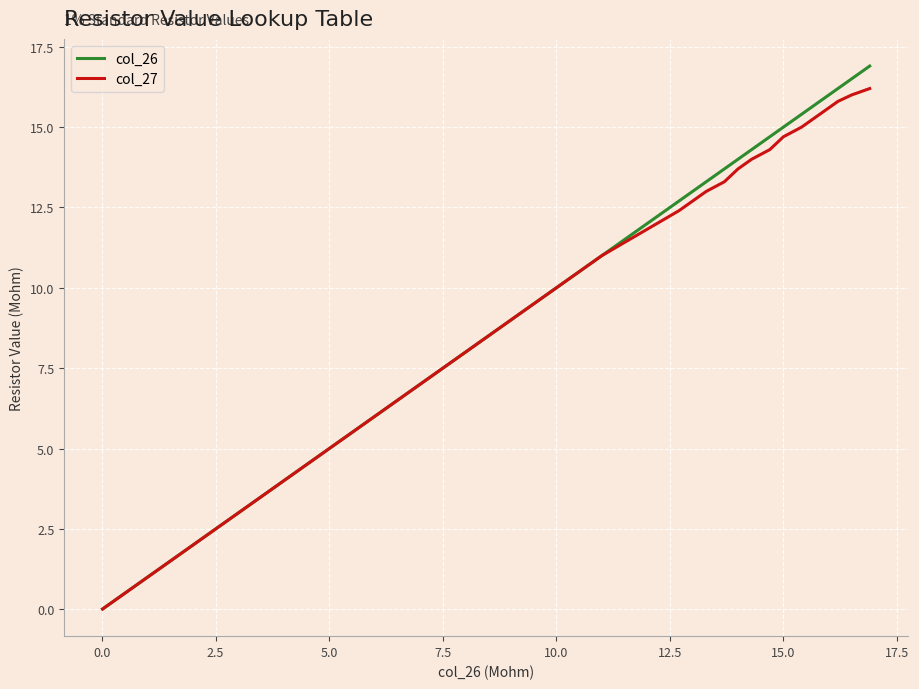

Rank the series by their maximum value, from highest to lowest.

col_26, col_27